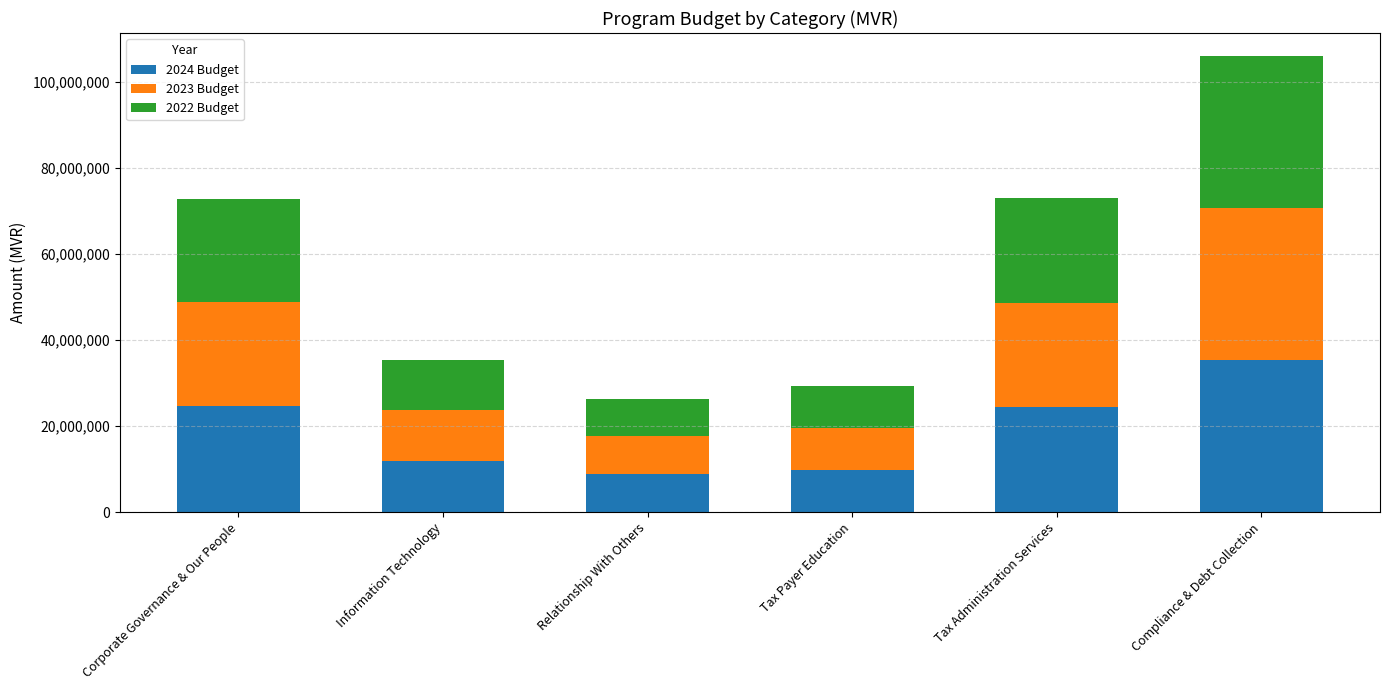

What is the average value of the 2024 Budget series?

19192028